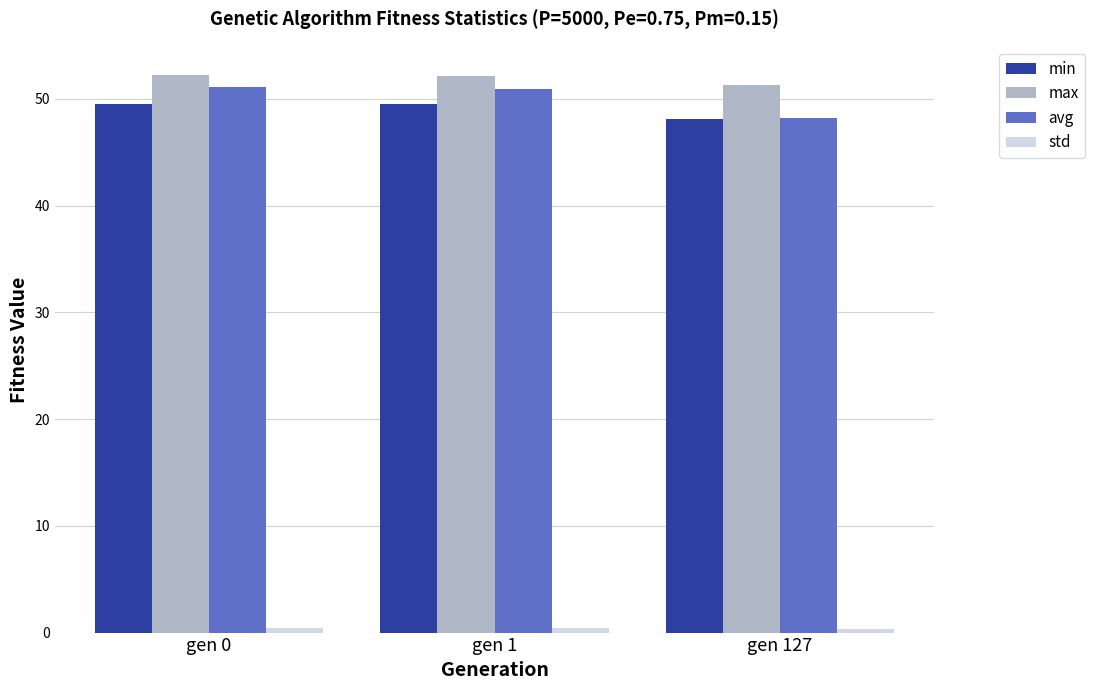

Is the value of avg at gen 127 greater than the value of max at gen 0?

No